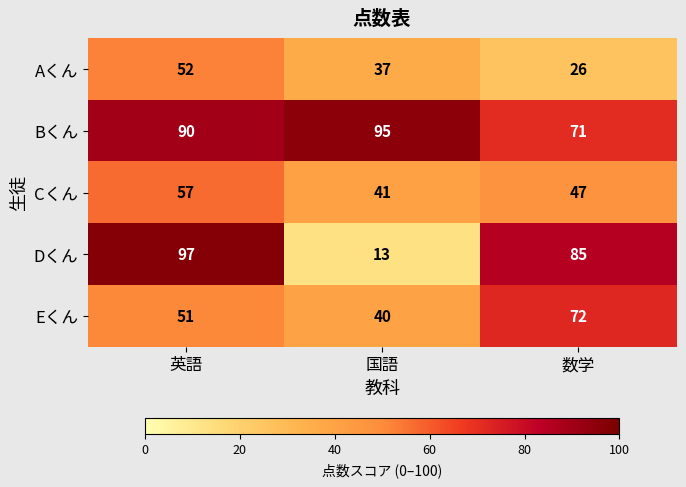

At how many categories does at least one series exceed 39?

3